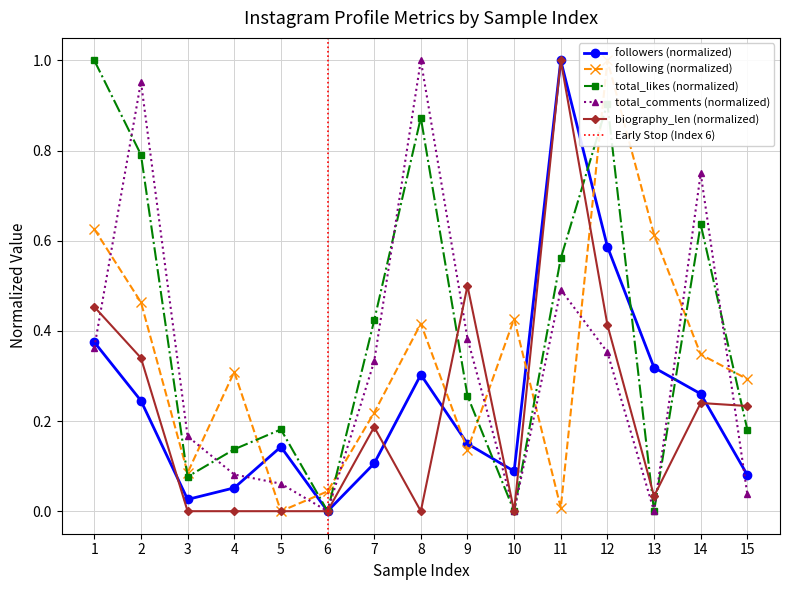

True or false: total_likes_mean and followers_mean cross at least once.

True